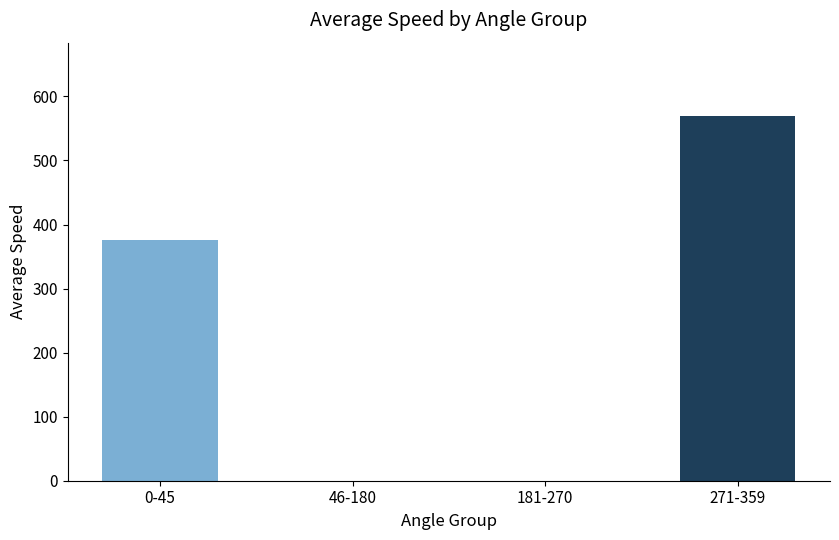

Count the number of data series in this chart.

1